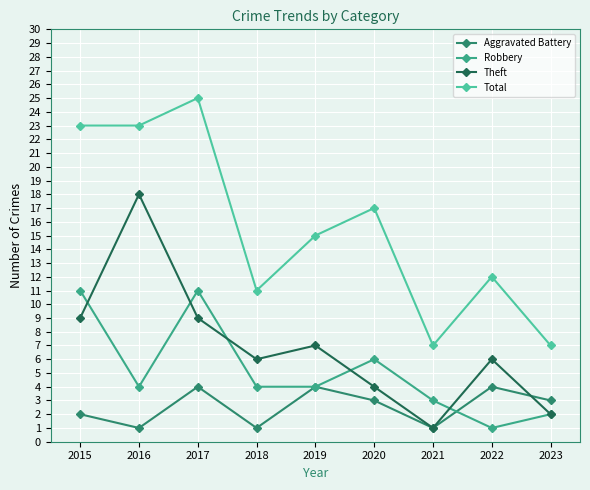

Between 2018 and 2021, which series saw the biggest shift?

Theft